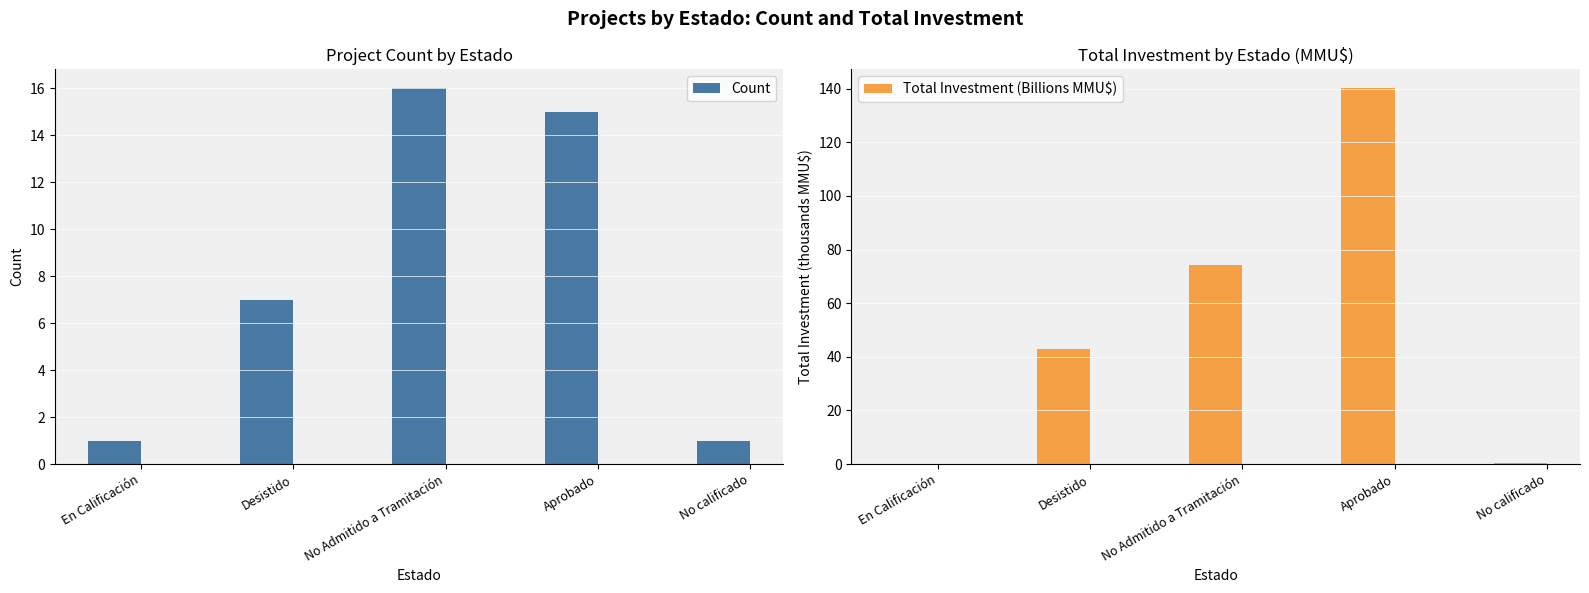

Where does the Total Investment (Billions MMU$) series first go above 42?

Desistido